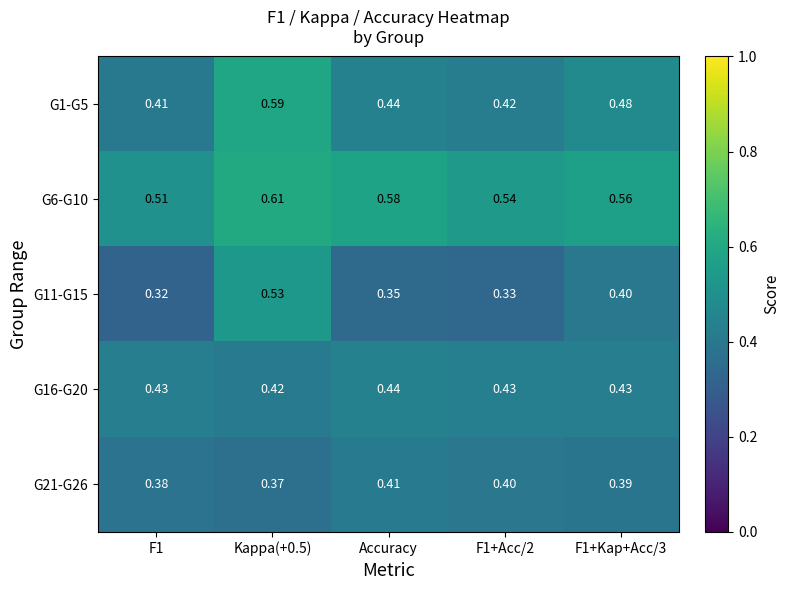

Is the value of G1-G5 at Accuracy greater than the value of G11-G15 at F1?

Yes